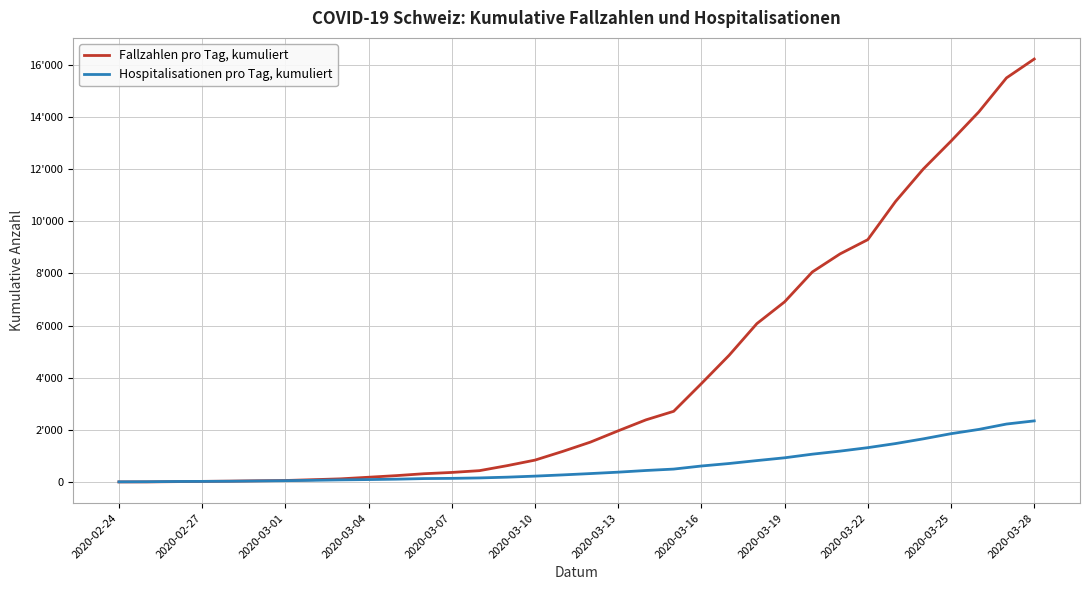

What are all the series names shown in the legend?

Fallzahlen pro Tag, kumuliert, Hospitalisationen pro Tag, kumuliert